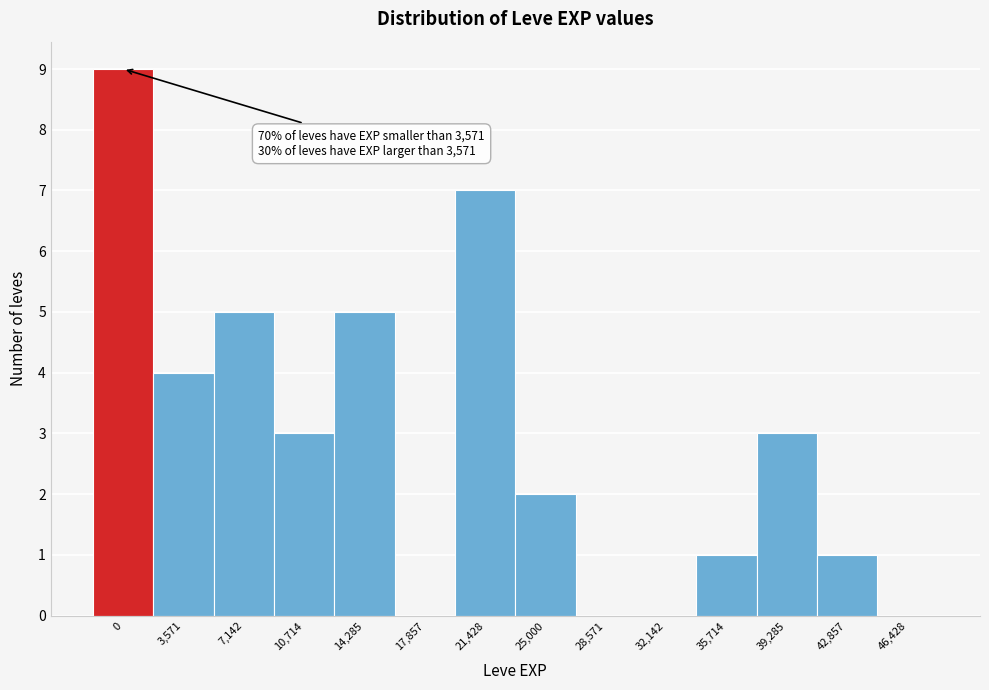

Reading right to left, extract all data points from this chart.

46,428=0	42,857=1	39,285=3	35,714=1	32,142=0	28,571=0	25,000=2	21,428=7	17,857=0	14,285=5	10,714=3	7,142=5	3,571=4	0=9